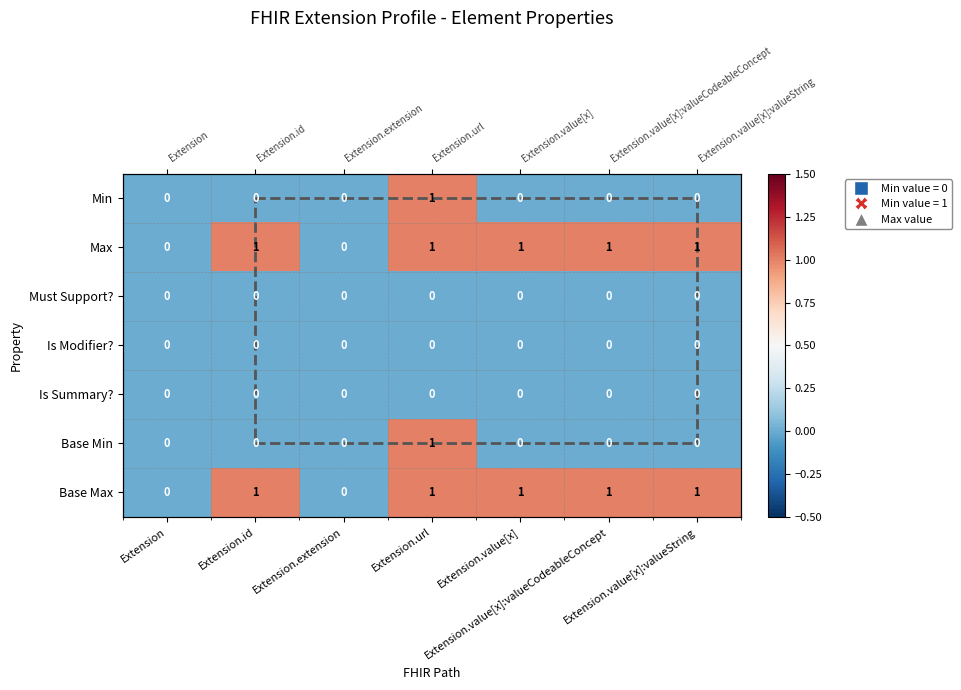

List the labels in order of Max value, largest first.

Extension.id, Extension.url, Extension.value[x], Extension.value[x]:valueCodeableConcept, Extension.value[x]:valueString, Extension, Extension.extension